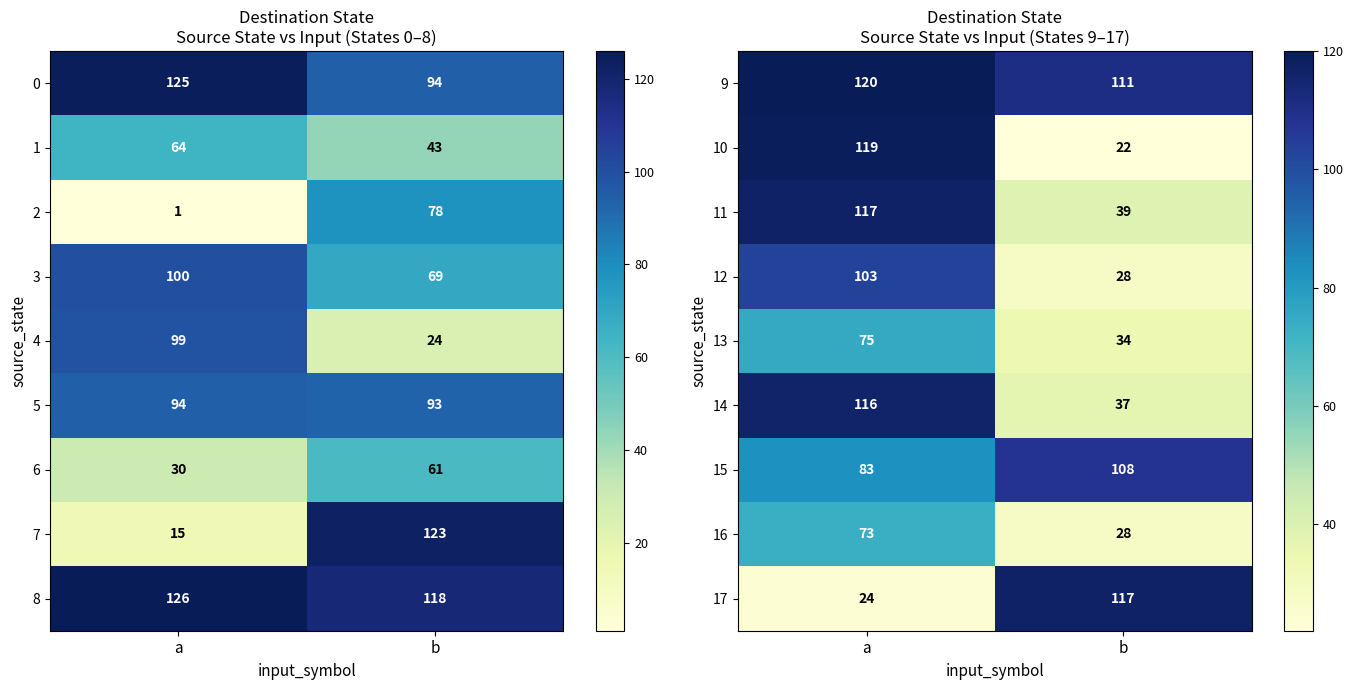

List the labels in order of 14 value, largest first.

a, b